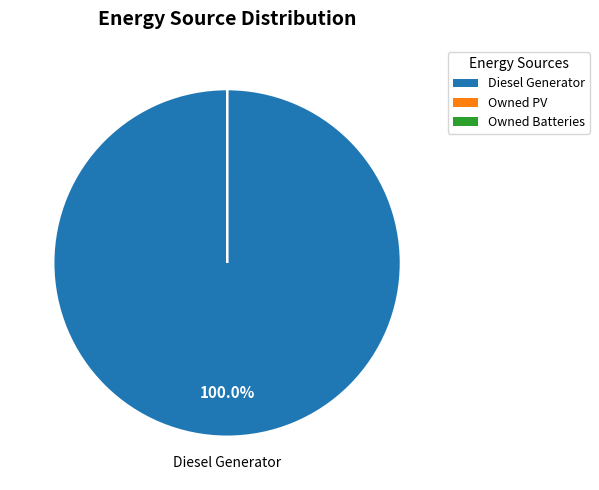

Which category accounts for the majority?

Diesel Generator